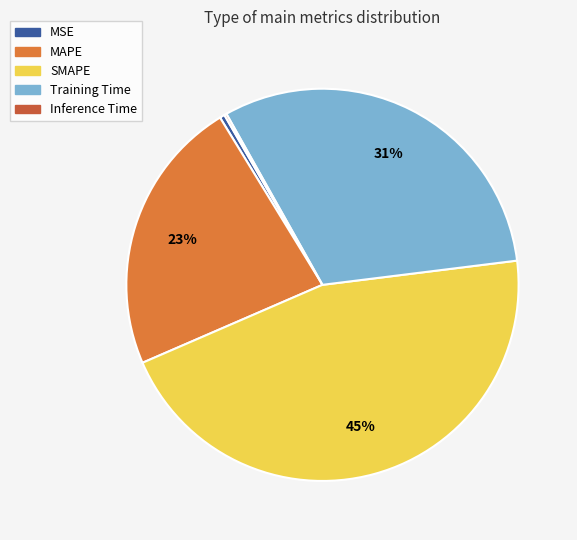

What is the largest slice in the pie chart?

SMAPE